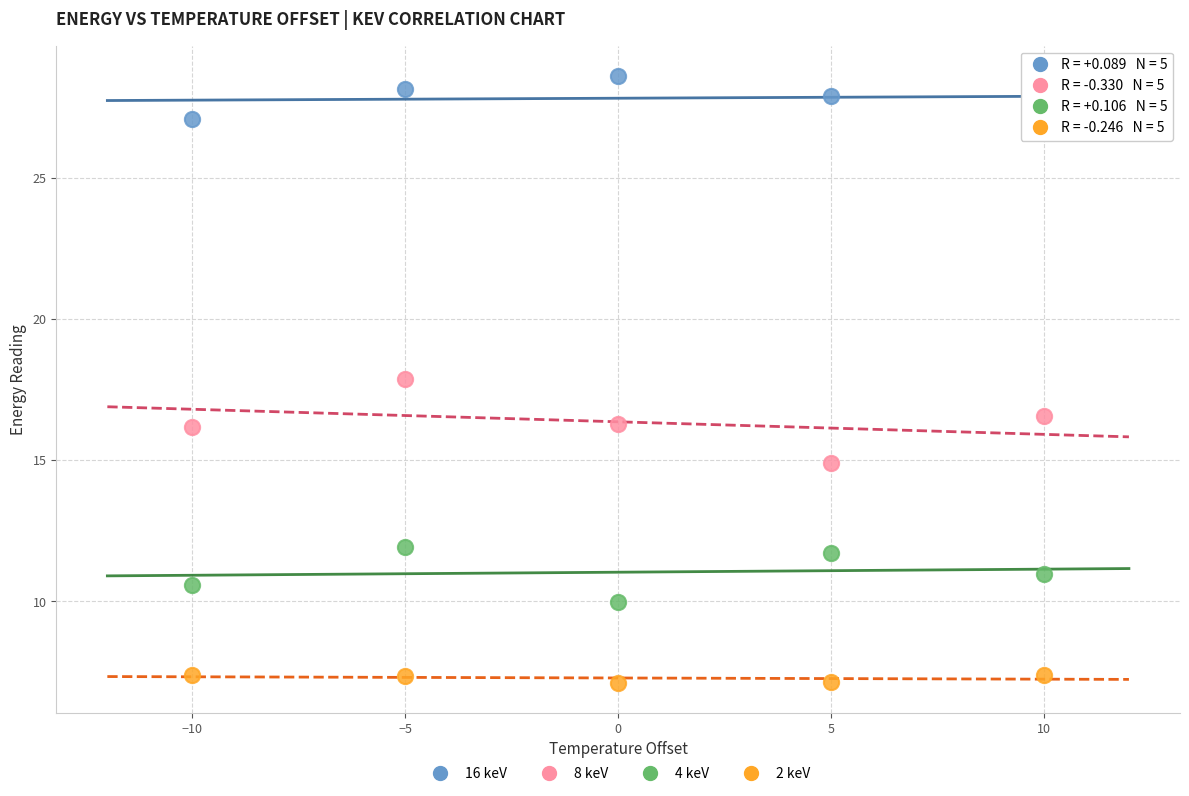

Across all data points, what is the range of X values (max minus min)?

20.0